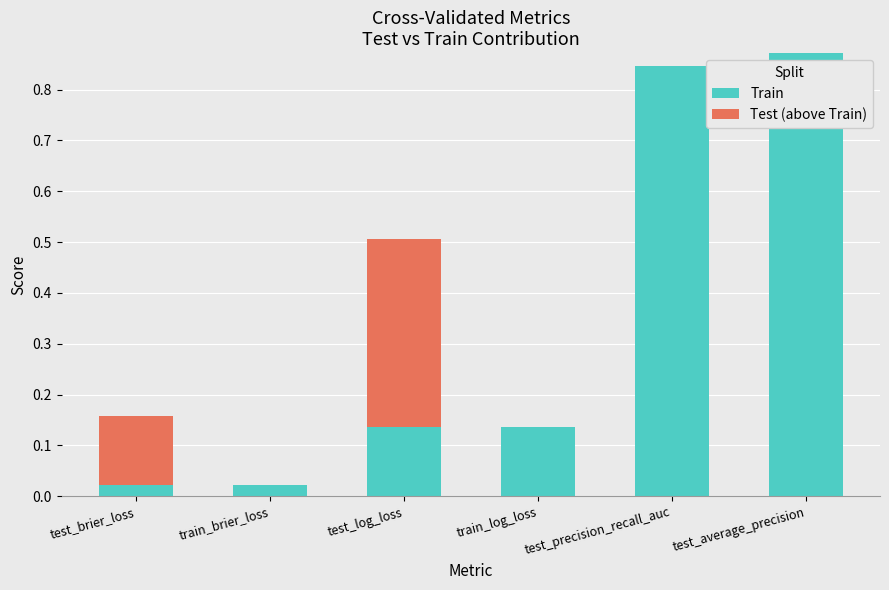

How many series are shown in this chart?

2